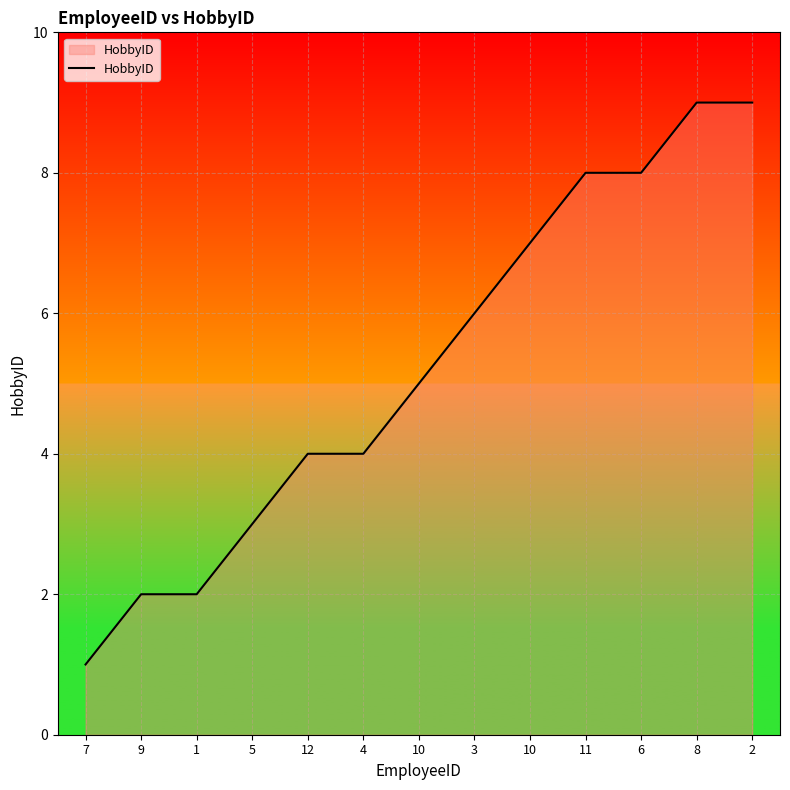

True or false: there are more than 1 points higher than both neighbors.

False